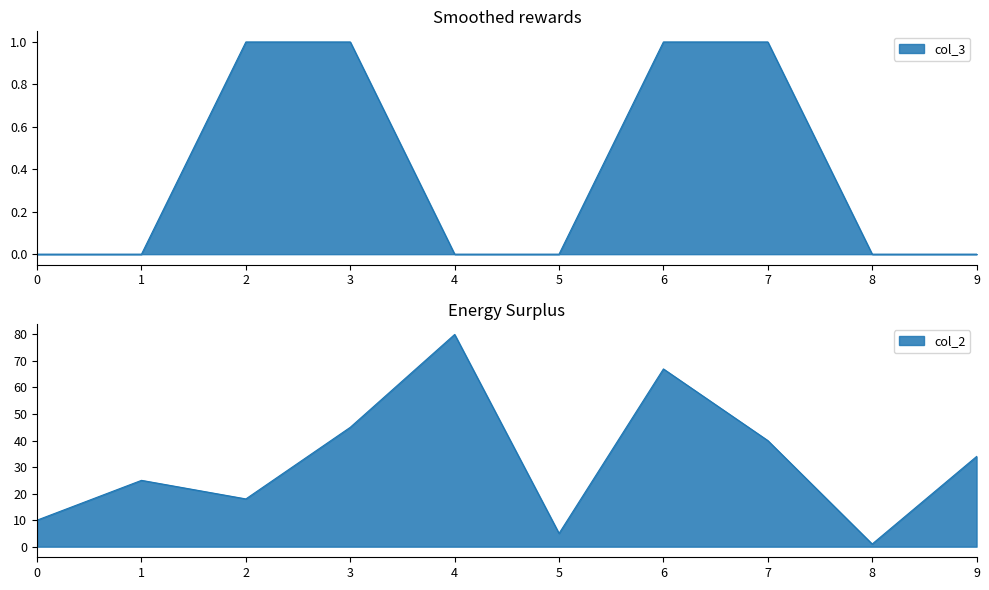

Reading right to left, transcribe all the data shown in this chart.

col_2: 9=34	8=1	7=40	6=67	5=5	4=80	3=45	2=18	1=25	0=10
col_3: 9=0	8=0	7=1	6=1	5=0	4=0	3=1	2=1	1=0	0=0